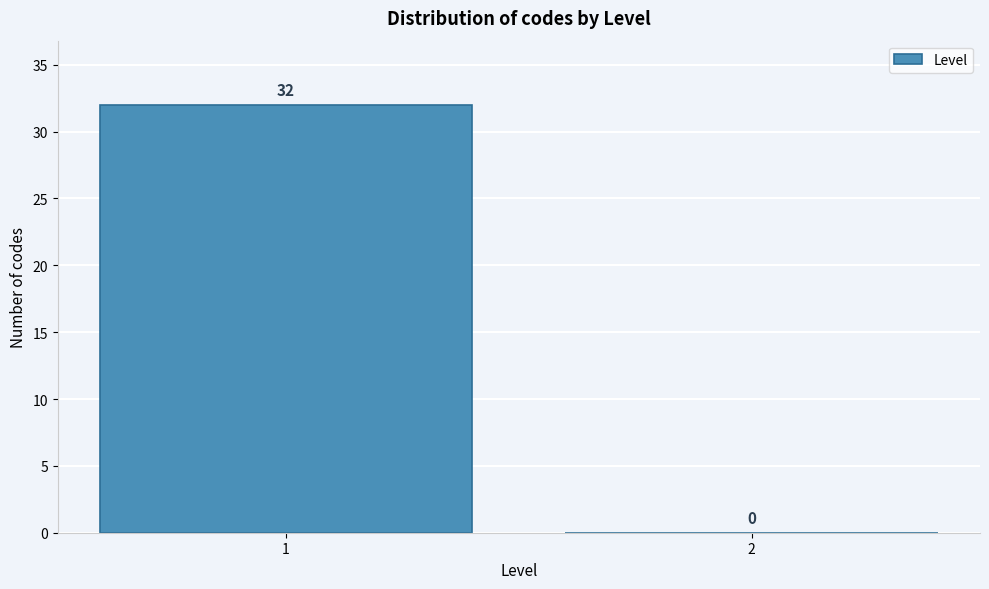

Reading left to right, extract all data points from this chart.

1=32	2=0